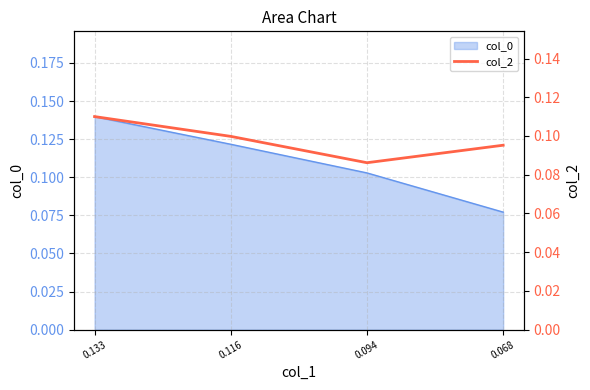

At which label does col_0 reach its minimum?

0.068